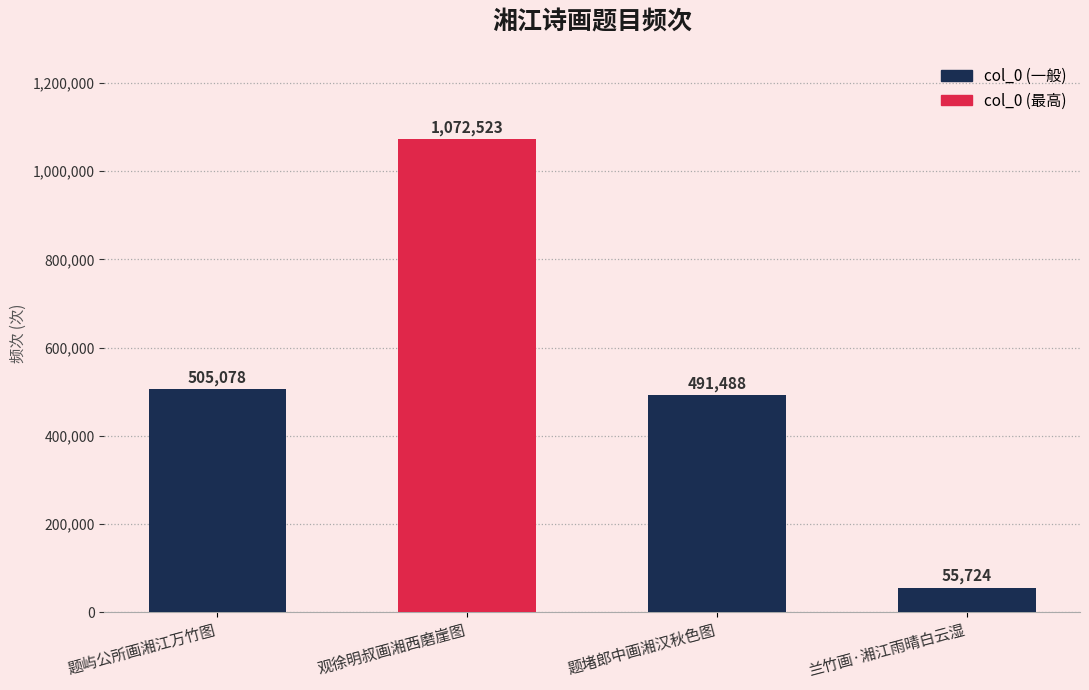

Reading left to right, list all the values displayed in this chart.

题屿公所画湘江万竹图=505078	观徐明叔画湘西磨崖图=1072523	题堵郎中画湘汉秋色图=491488	兰竹画·湘江雨晴白云湿=55724